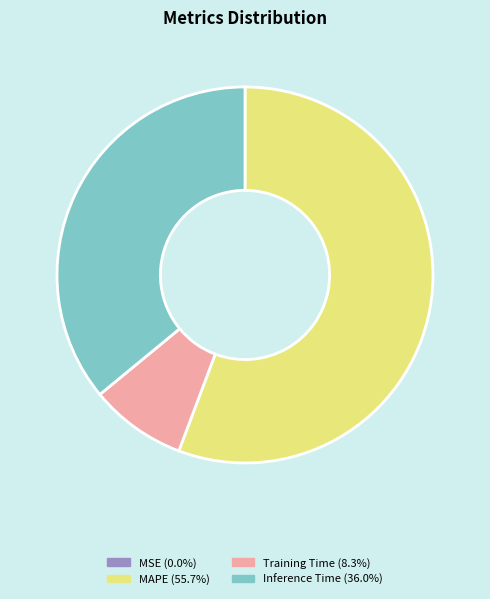

Does any single category account for the majority?

Yes